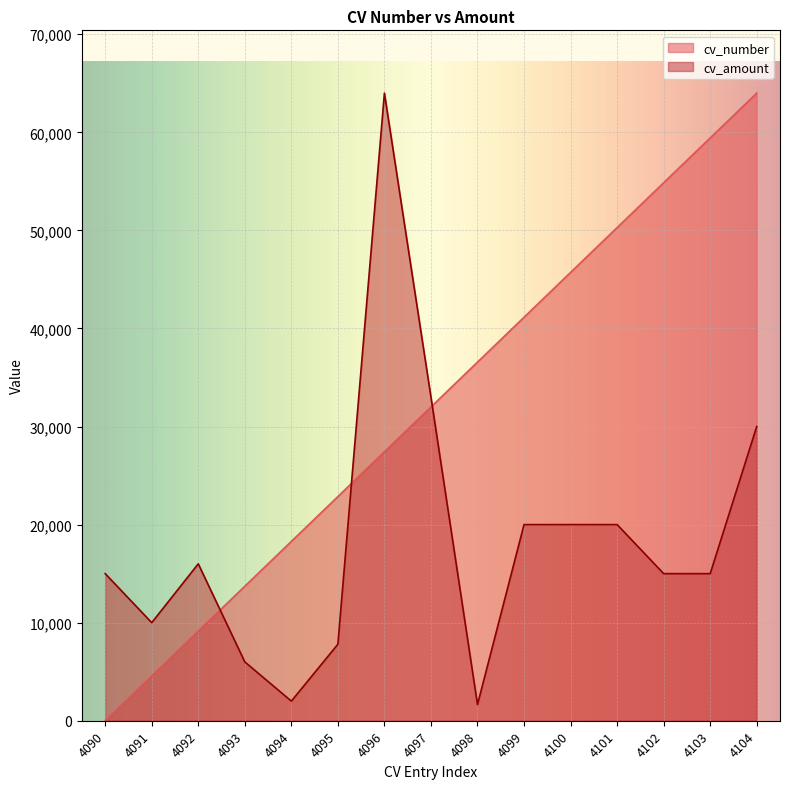

True or false: cv_number has a value of 64000.0 at 4104.

True